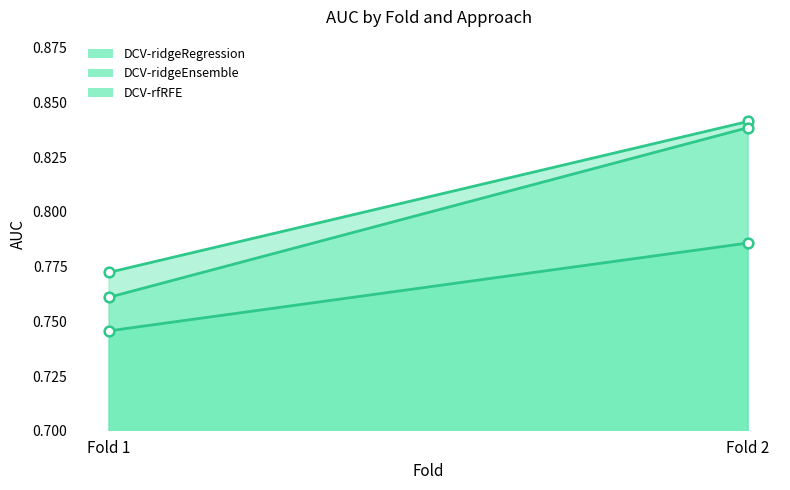

At which category is the sum across all series the highest?

Fold 2